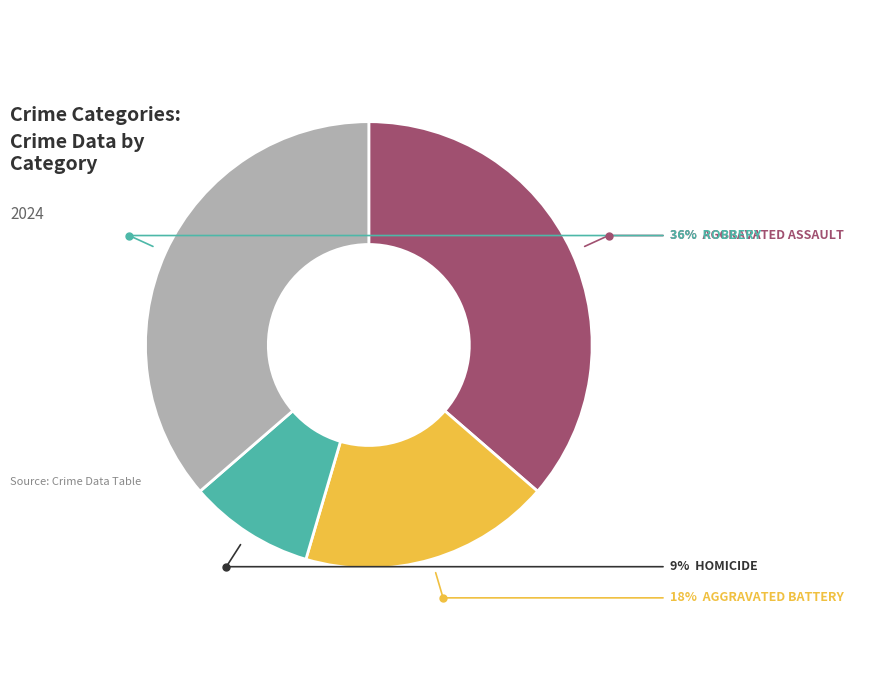

Is there any slice that represents more than half of the pie?

No